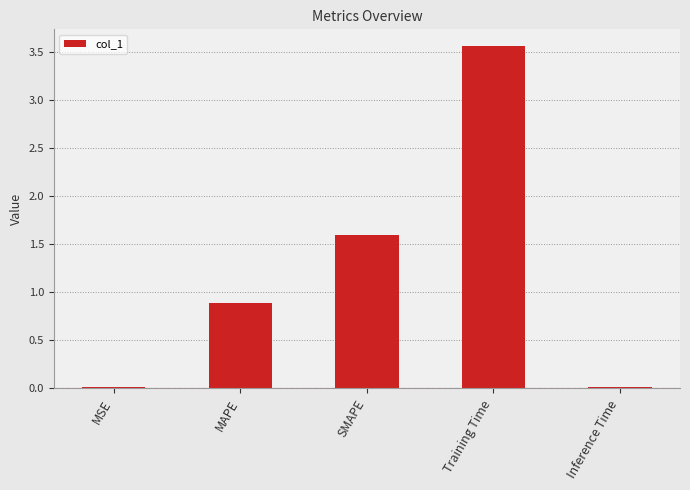

Which label corresponds to the largest value in the chart?

Training Time